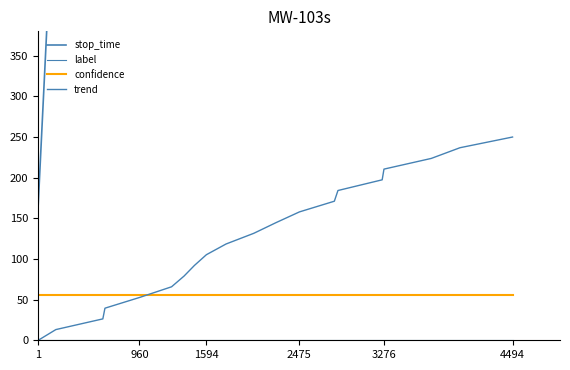

At 3276, list the series in order from largest to smallest.

stop_time, trend, confidence, label